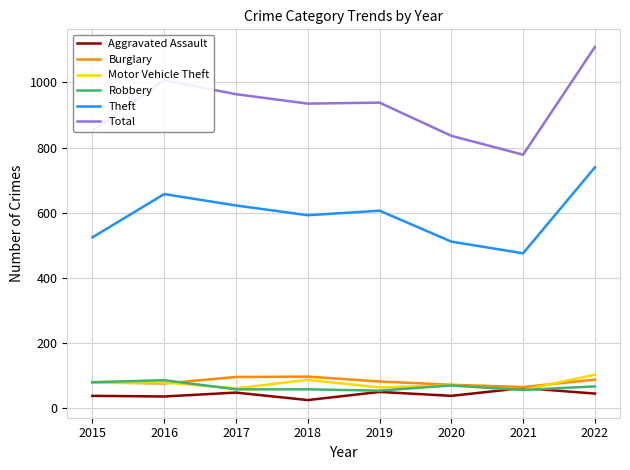

True or false: Theft and Motor Vehicle Theft intersect in this chart.

False